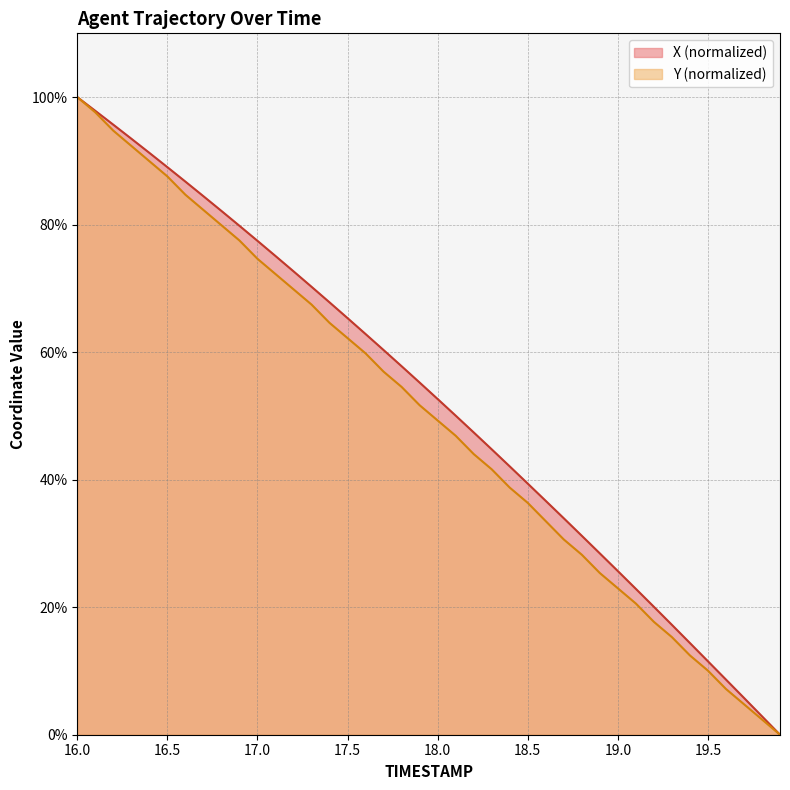

How many lines are shown in the chart?

2